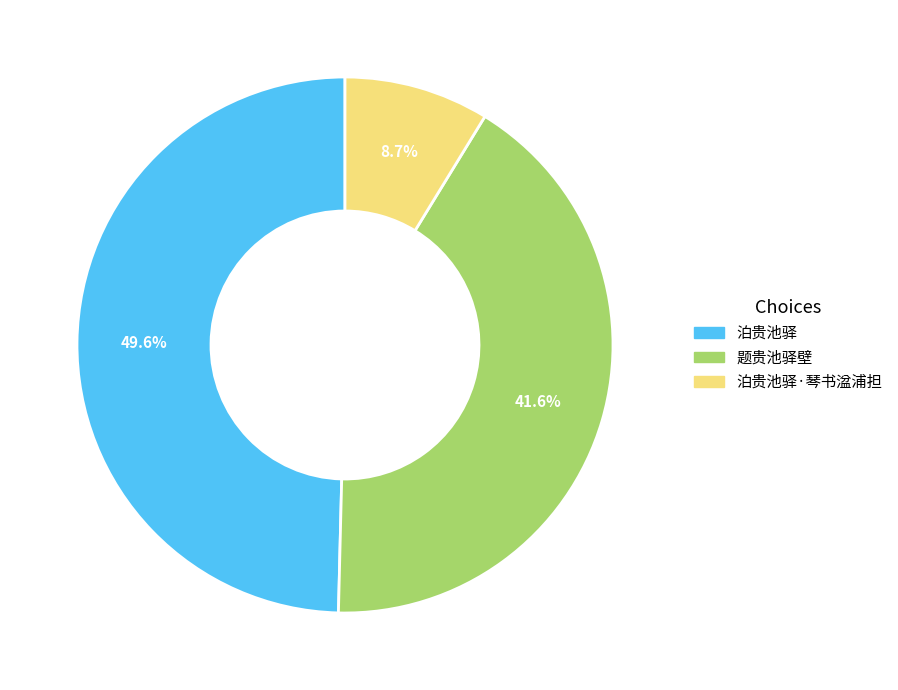

Is there a majority slice in this chart?

No